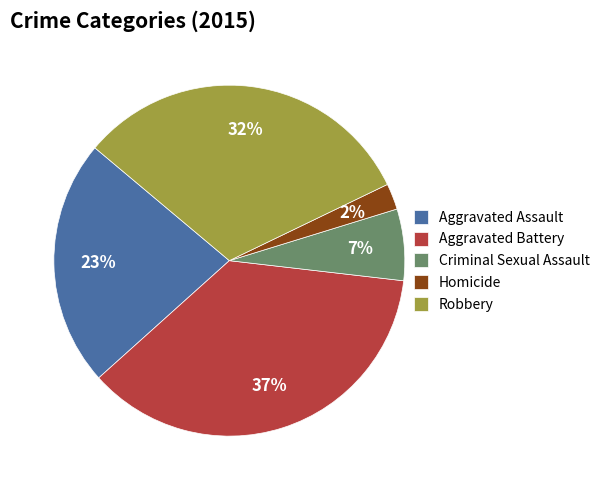

What percentage is the Criminal Sexual Assault slice, to the nearest percent?

7%